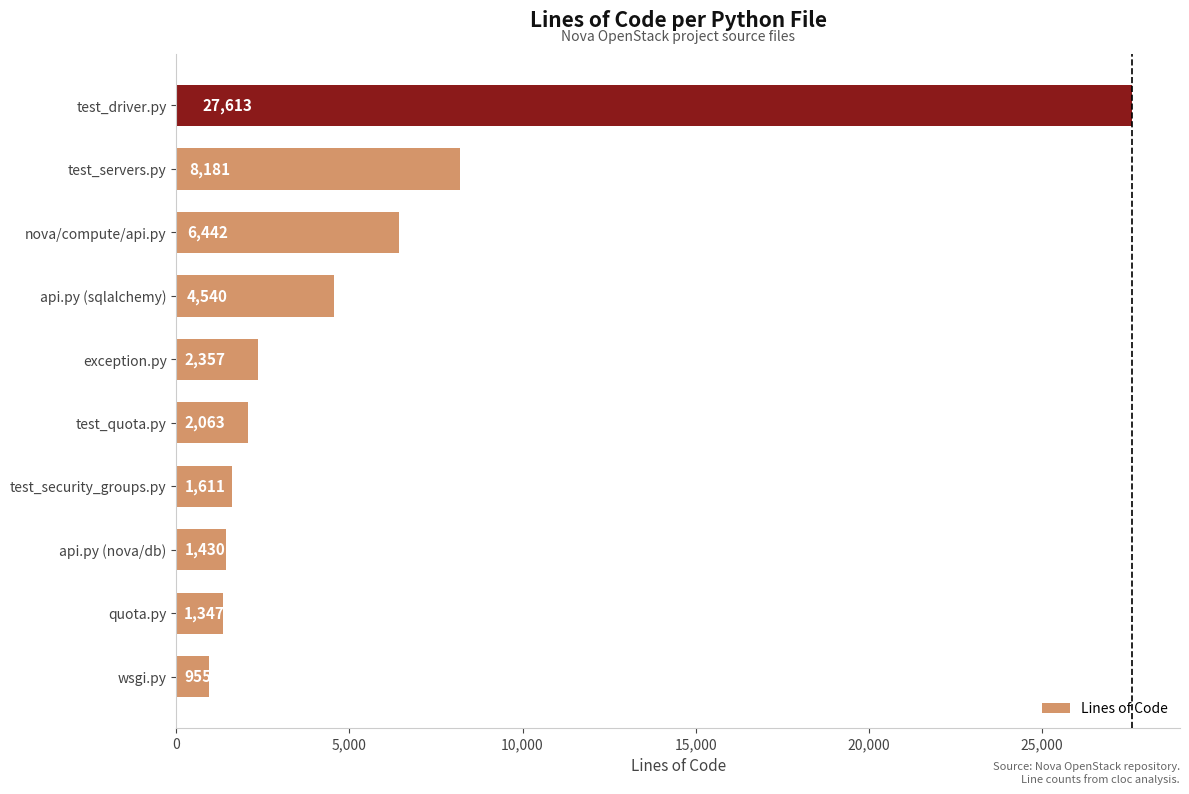

What is the average value?

5654